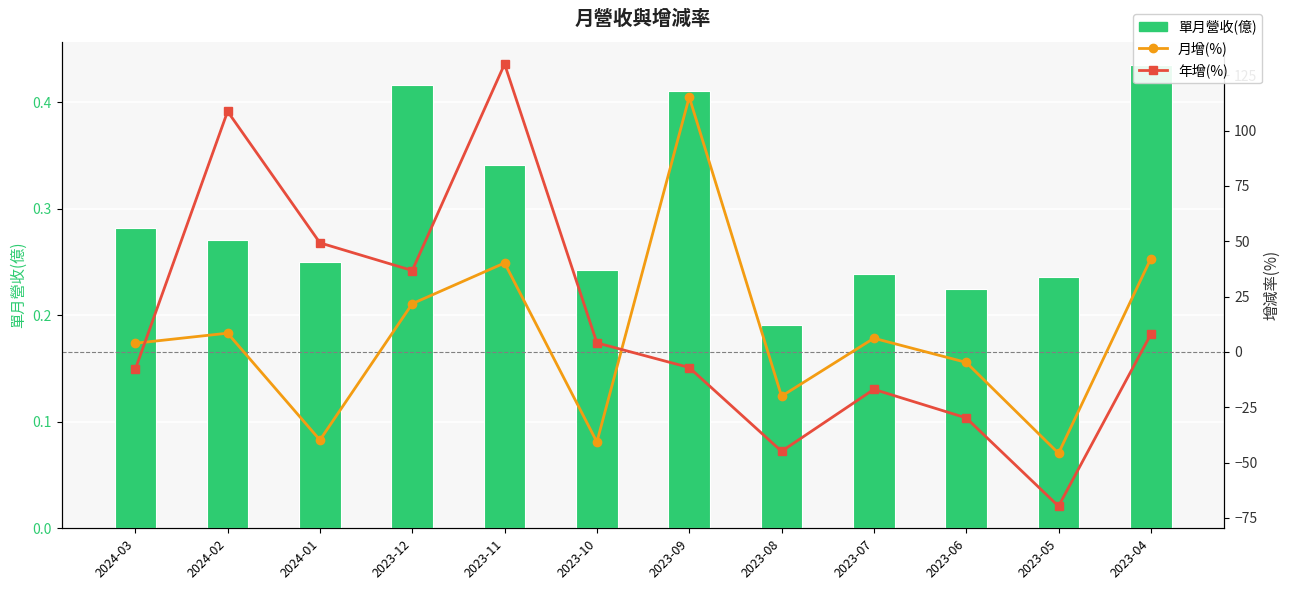

Reading right to left, extract all data points from this chart.

單月營收(億): 2023-04=0.4	2023-05=0.2	2023-06=0.2	2023-07=0.2	2023-08=0.2	2023-09=0.4	2023-10=0.2	2023-11=0.3	2023-12=0.4	2024-01=0.2	2024-02=0.3	2024-03=0.3
月增(%): 2023-04=42.2	2023-05=-45.8	2023-06=-4.7	2023-07=6.2	2023-08=-20.0	2023-09=115.2	2023-10=-40.7	2023-11=40.2	2023-12=21.8	2024-01=-39.8	2024-02=8.5	2024-03=3.9
年增(%): 2023-04=8.0	2023-05=-69.7	2023-06=-29.8	2023-07=-16.9	2023-08=-44.9	2023-09=-7.0	2023-10=4.1	2023-11=130.1	2023-12=36.8	2024-01=49.3	2024-02=108.7	2024-03=-7.8